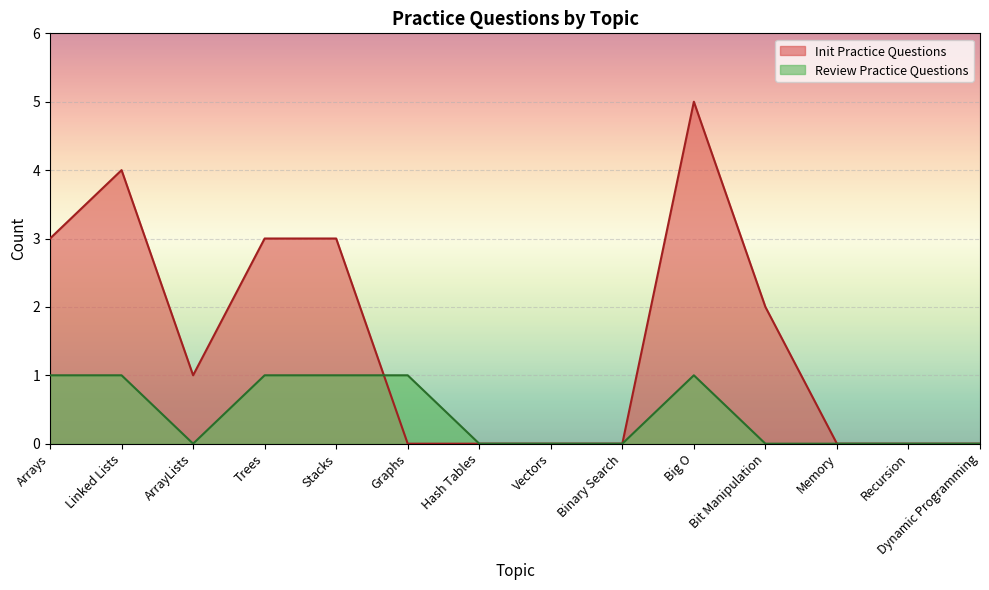

Which label corresponds to the smallest value in the chart?

ArrayLists